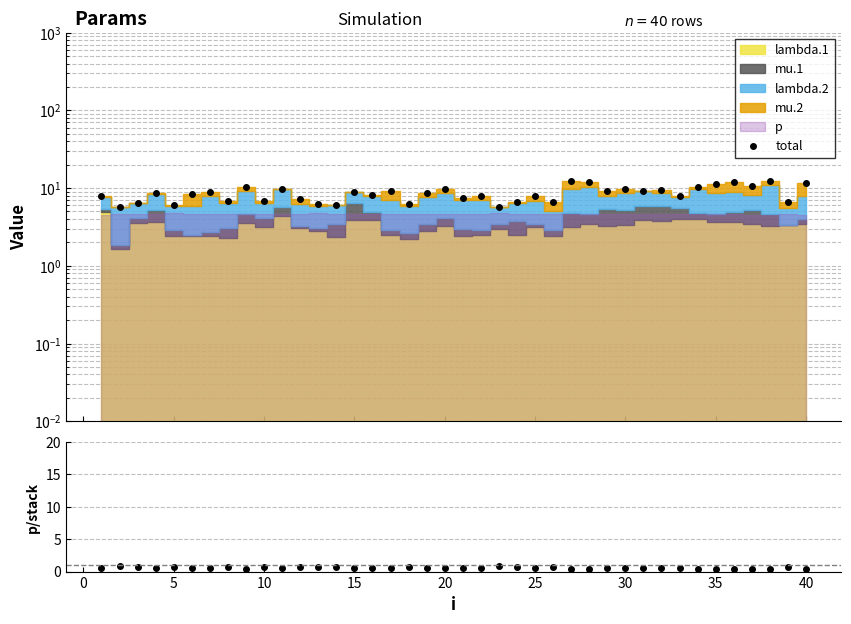

How many categories are shown in the chart?

40